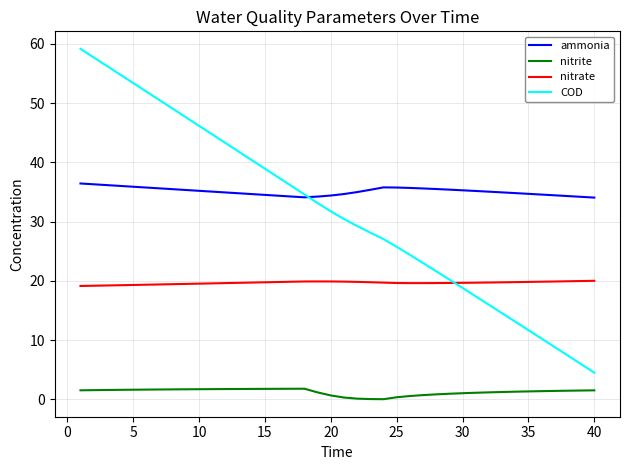

What is the difference between the maximum and minimum values in the COD series?

54.7